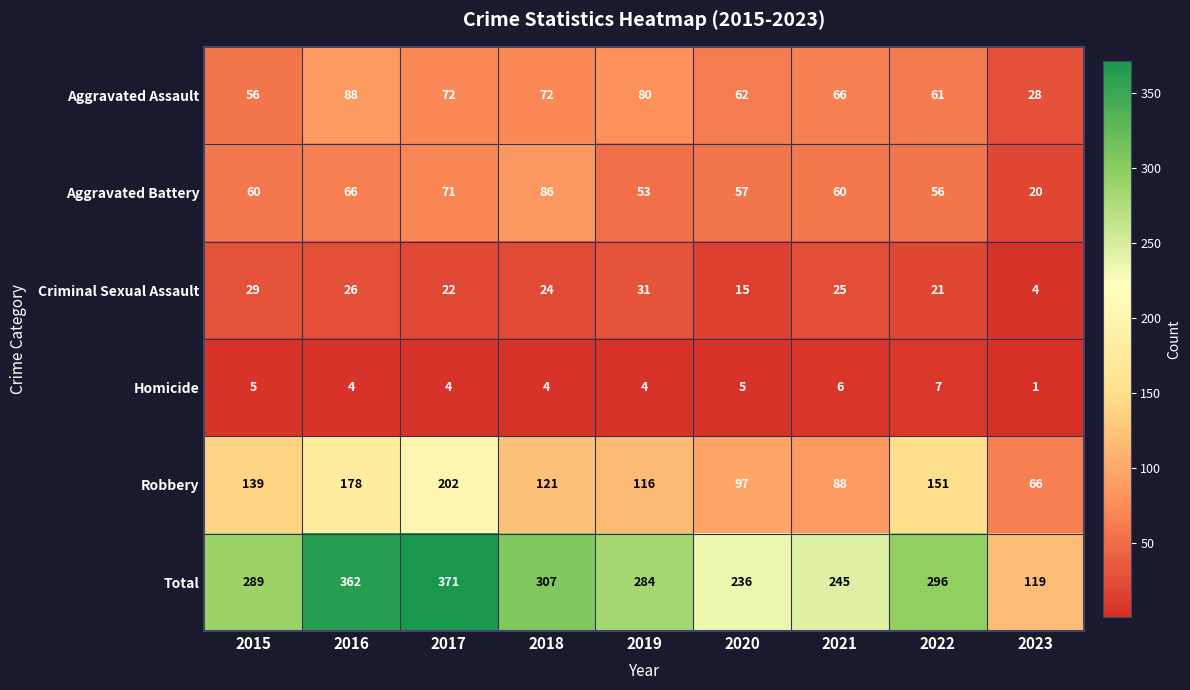

Which series has the largest total across all categories?

Total